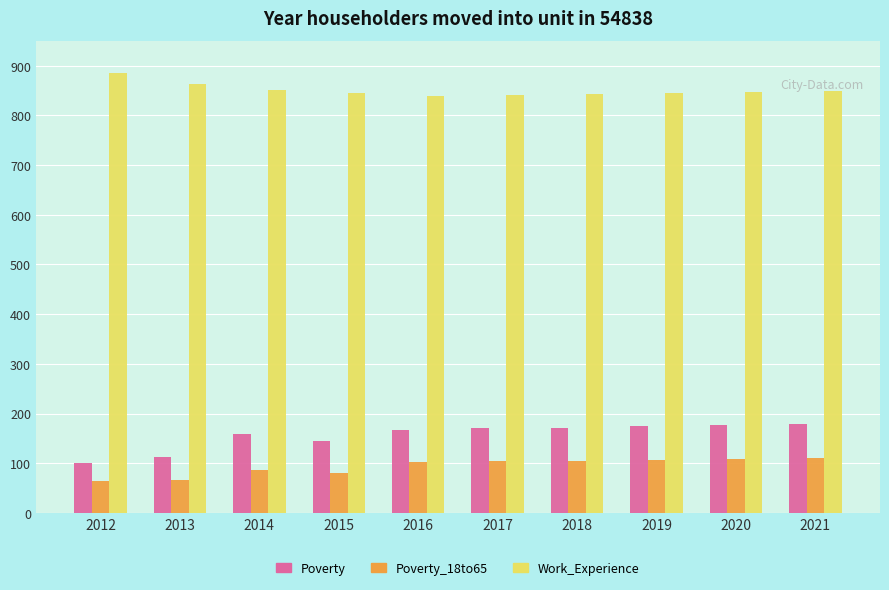

What is the total value across all series at 2021?

1139